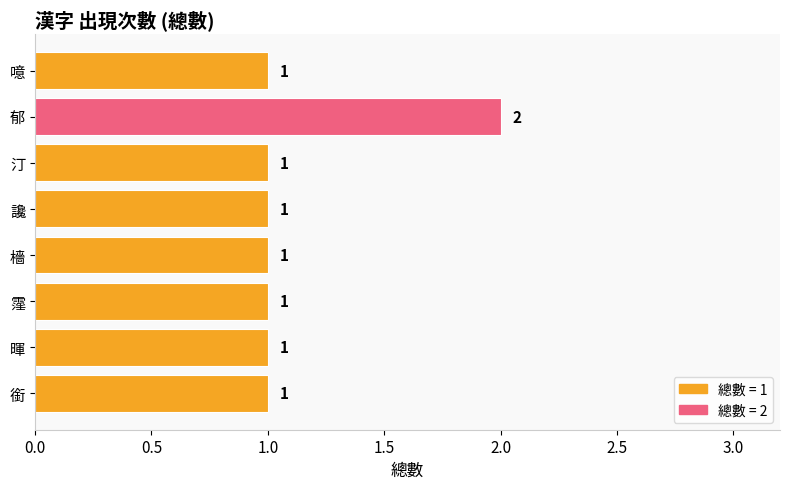

Count the values in the range 1 to 2.

8